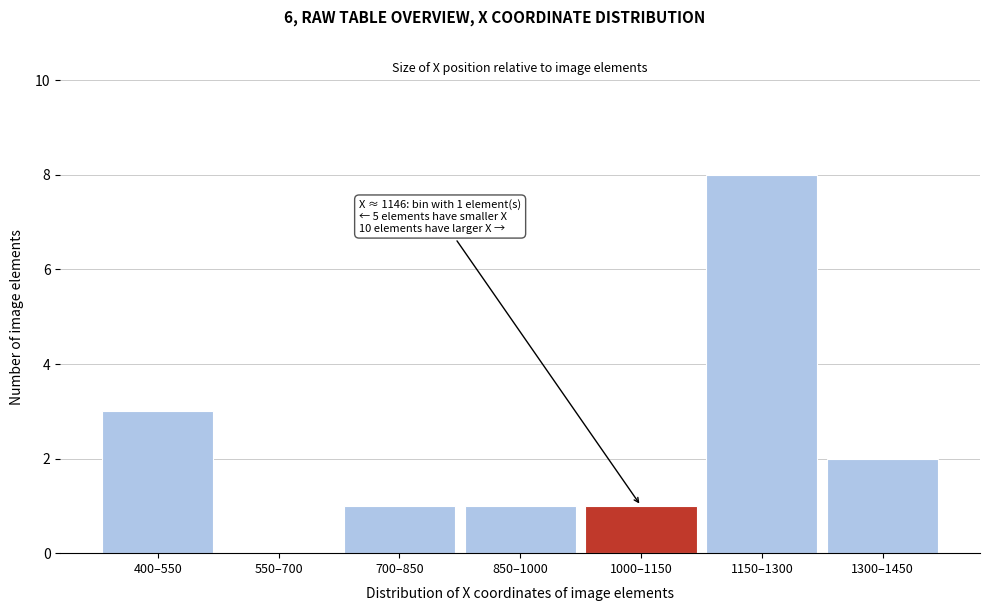

Reading right to left, extract all data points from this chart.

1300–1450=2	1150–1300=8	1000–1150=1	850–1000=1	700–850=1	550–700=0	400–550=3